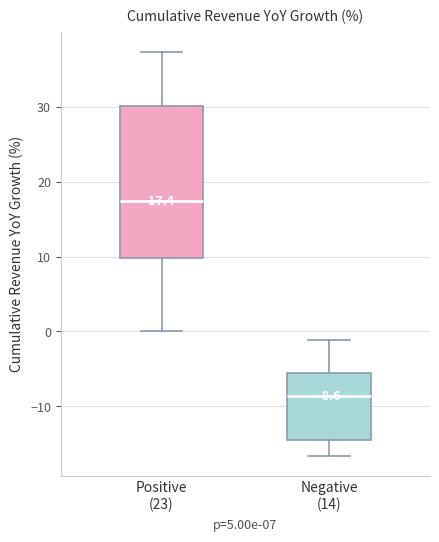

Which box has the highest median line?

Positive (23)